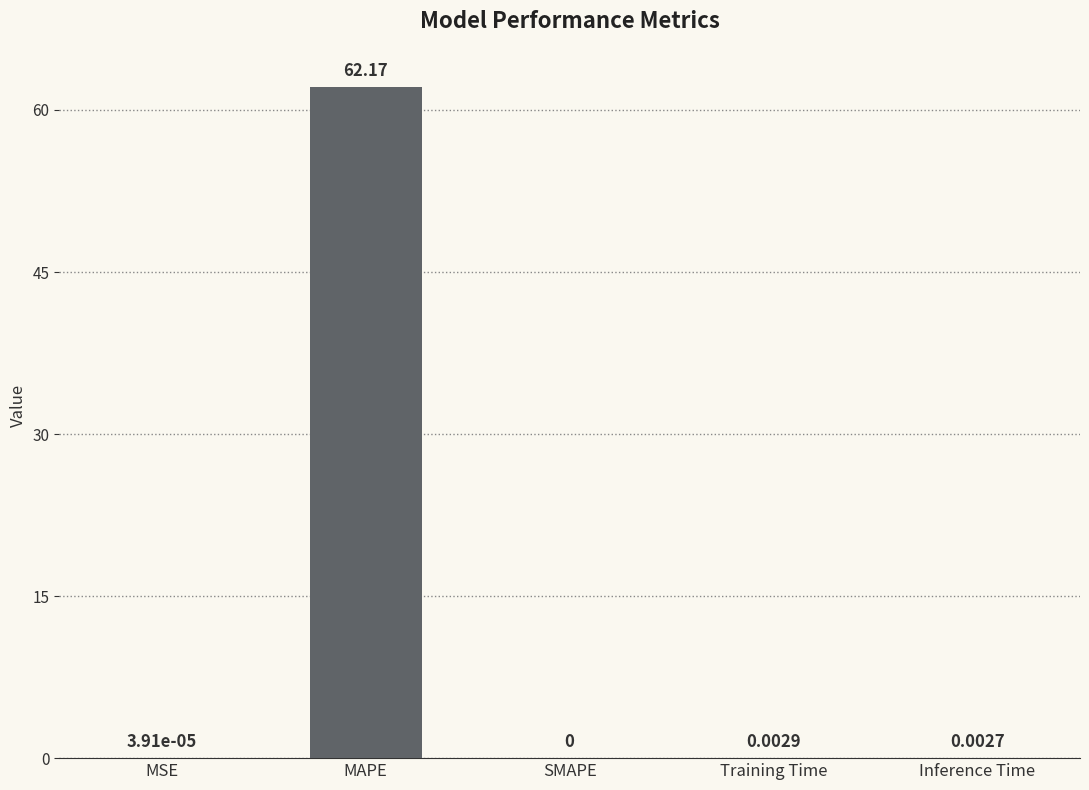

Between SMAPE and Training Time, which is larger?

Training Time